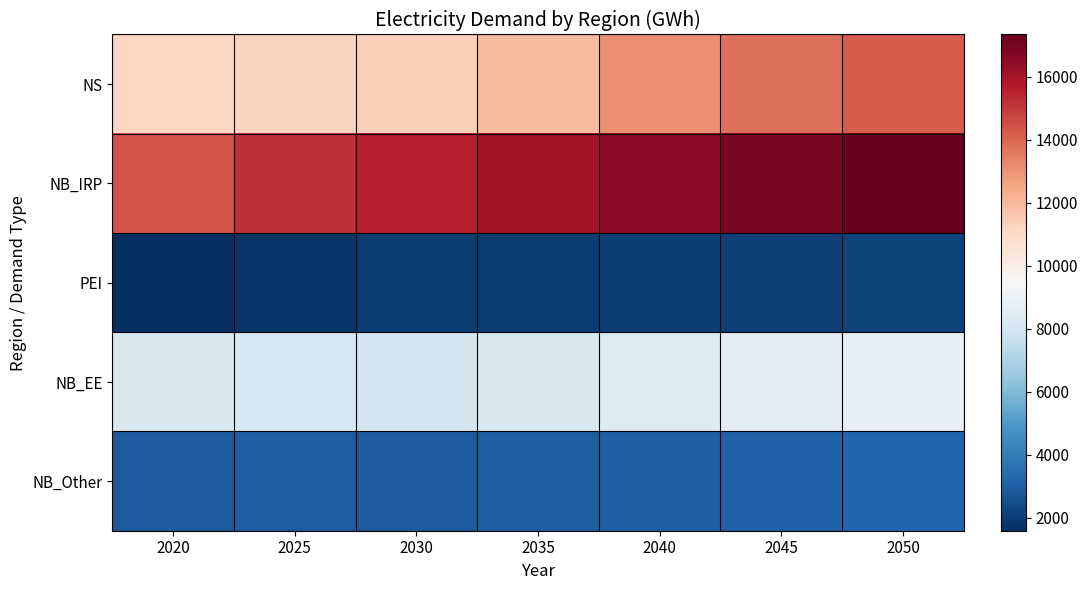

How many categories are shown in the chart?

7